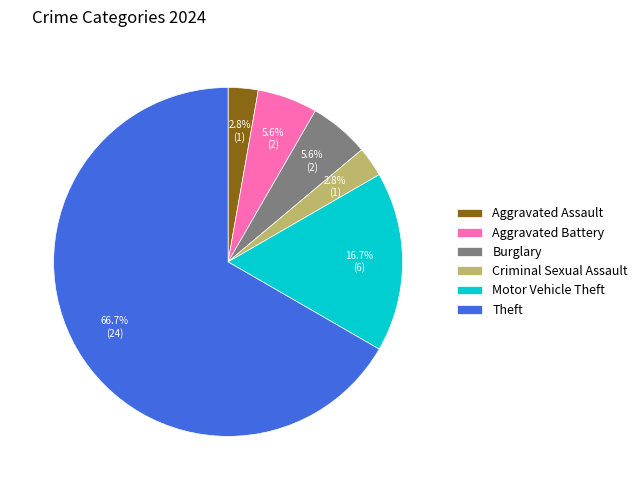

Is it true that Motor Vehicle Theft is 2% of the pie?

False